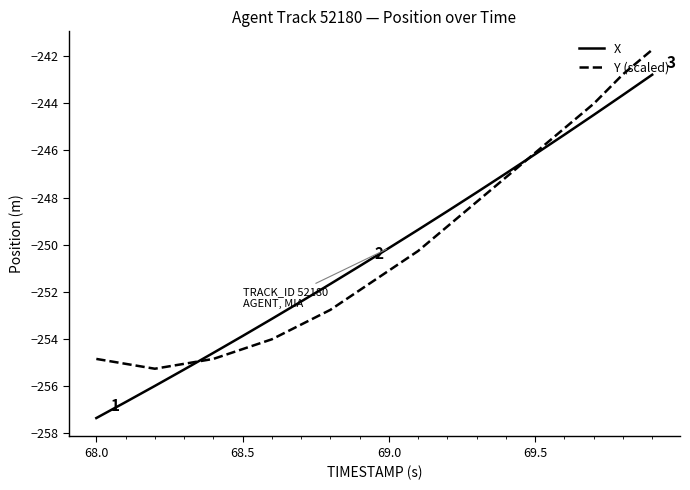

Which series has the largest range (max minus min)?

X